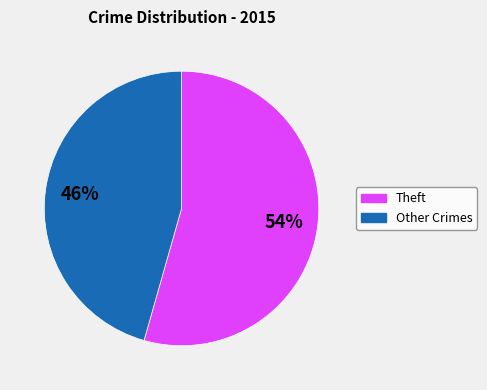

Which has a higher value, Other Crimes or Theft?

Theft